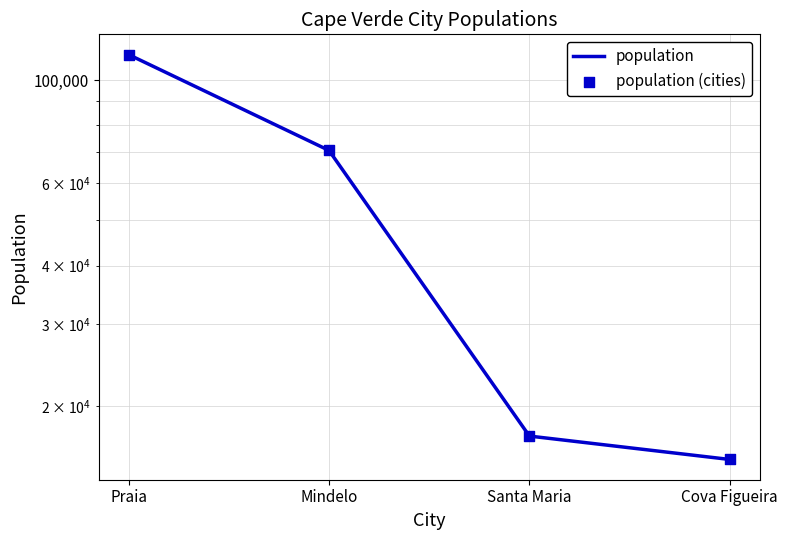

Which series has the largest total across all categories?

population